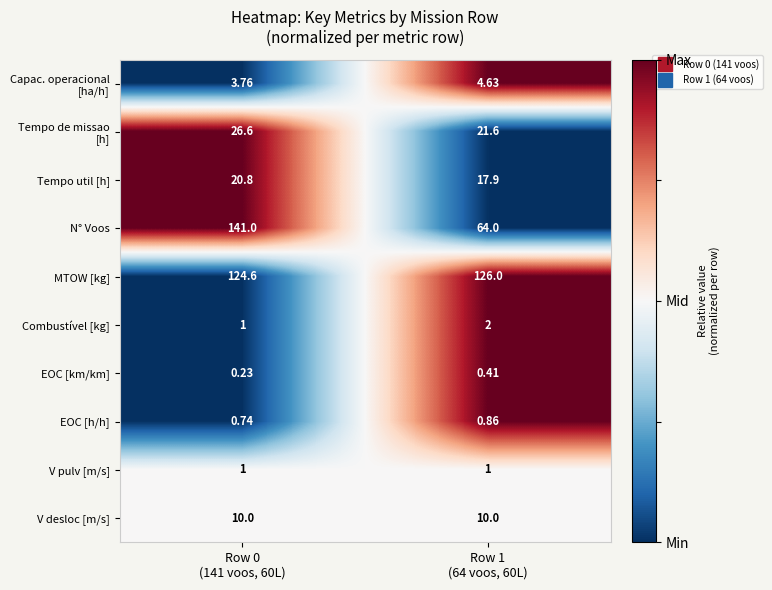

Which series has the largest total across all categories?

MTOW [kg]